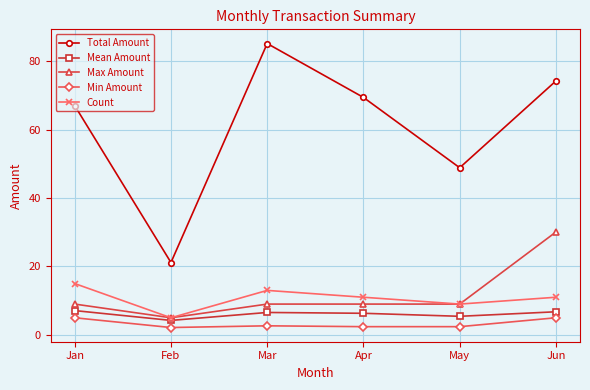

The value of Max Amount at Jun is 30.1. True or false?

True